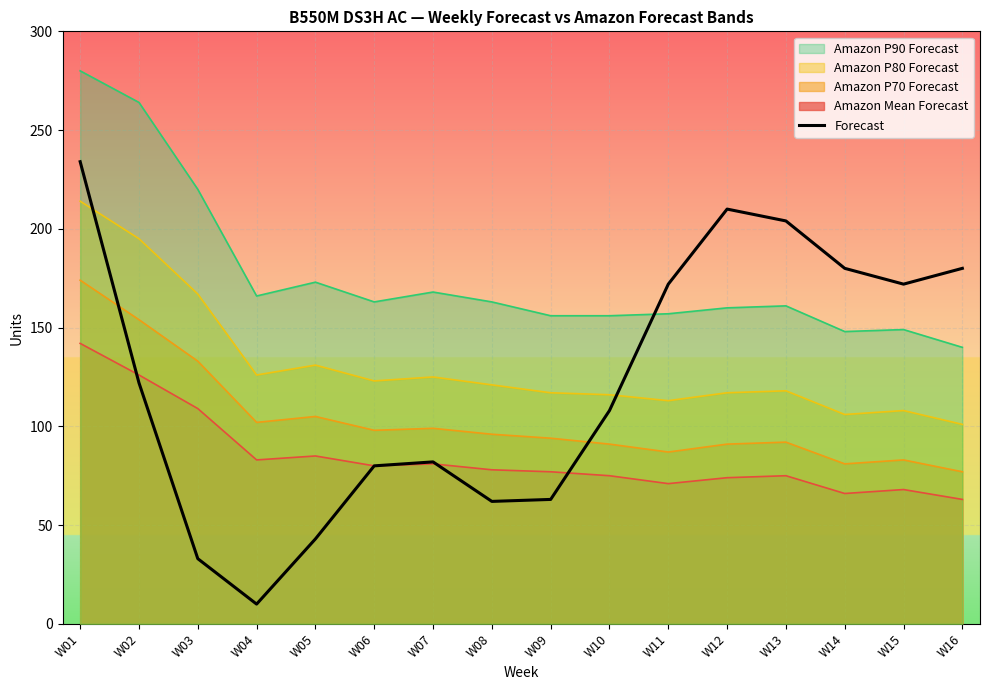

What is the difference between the maximum and minimum values?

224